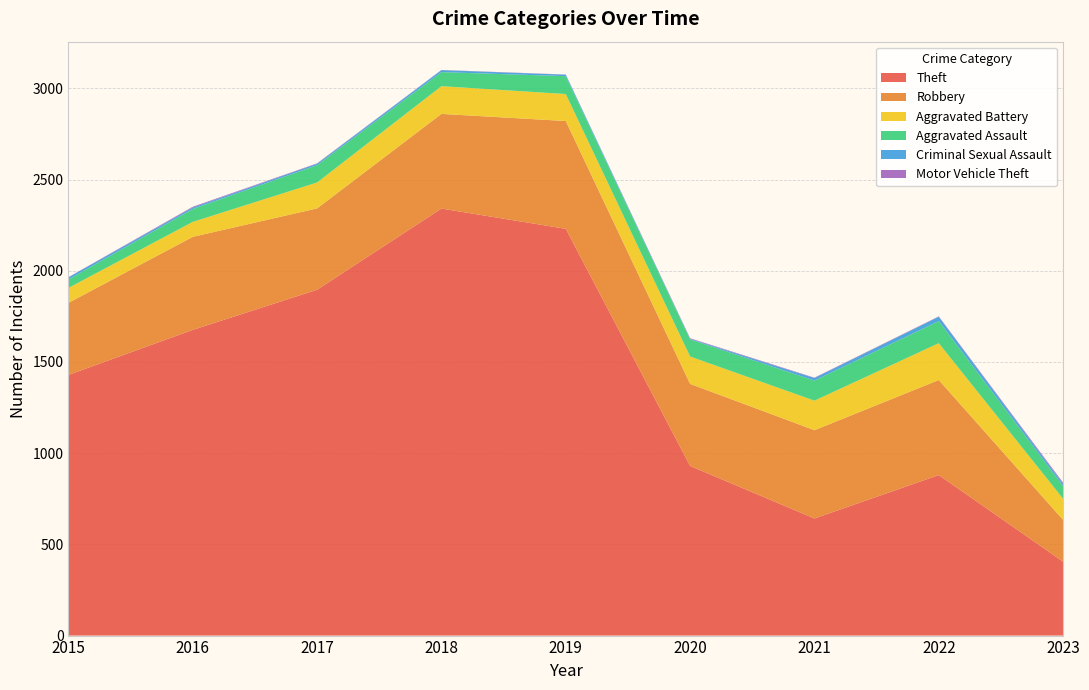

Reading left to right, transcribe all the data shown in this chart.

Theft: 1429	1676	1896	2341	2230	930	642	880	405
Robbery: 395	510	446	519	591	450	484	521	229
Aggravated Battery: 82	82	142	152	148	150	162	202	116
Aggravated Assault: 46	71	95	77	98	94	110	121	70
Criminal Sexual Assault: 12	8	8	11	8	3	14	24	12
Motor Vehicle Theft: 1	4	2	1	1	3	2	2	6